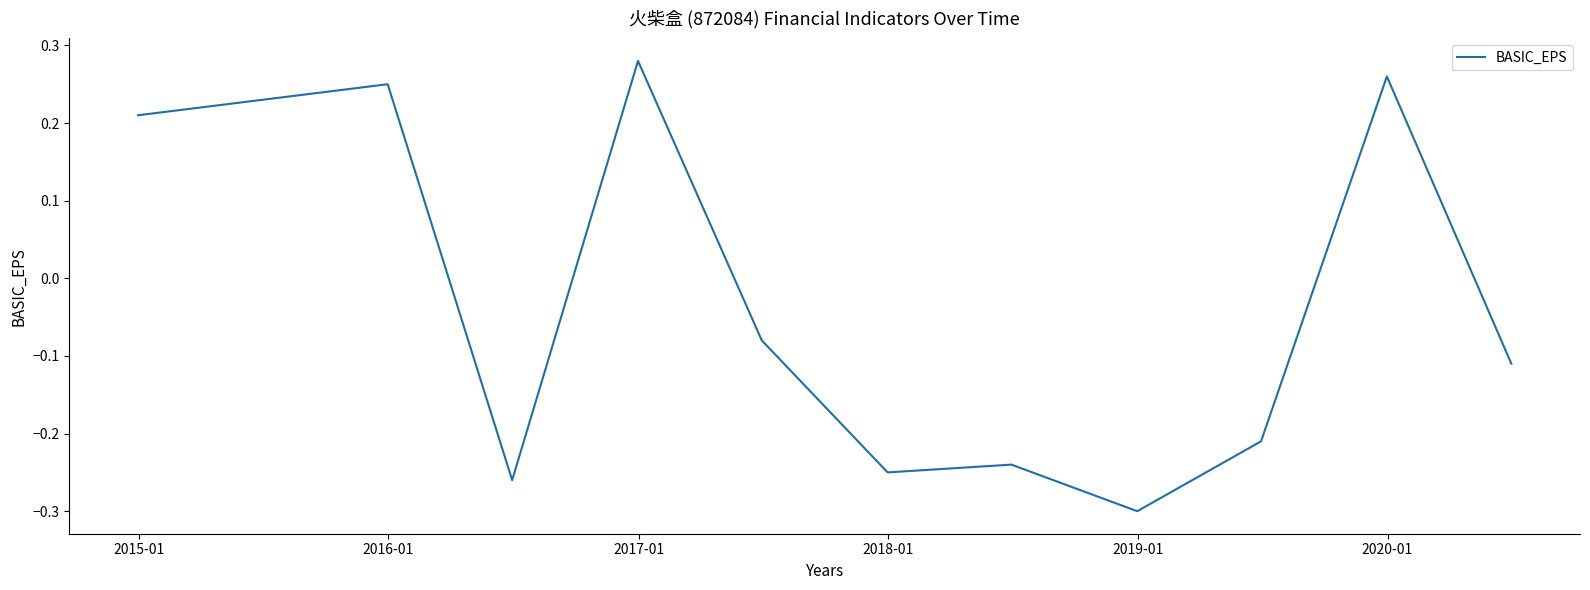

What is the difference between the maximum and minimum values?

0.6